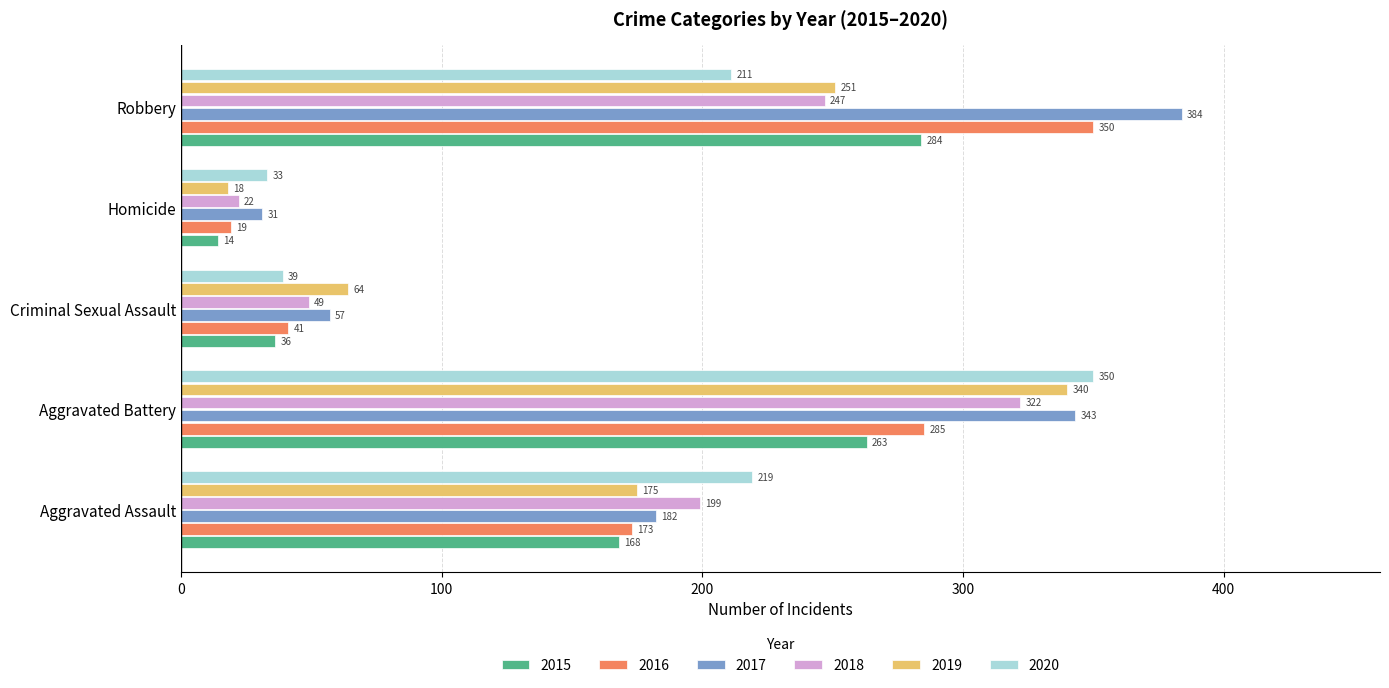

True or false: 2017 has a value of 343 at Aggravated Battery.

True